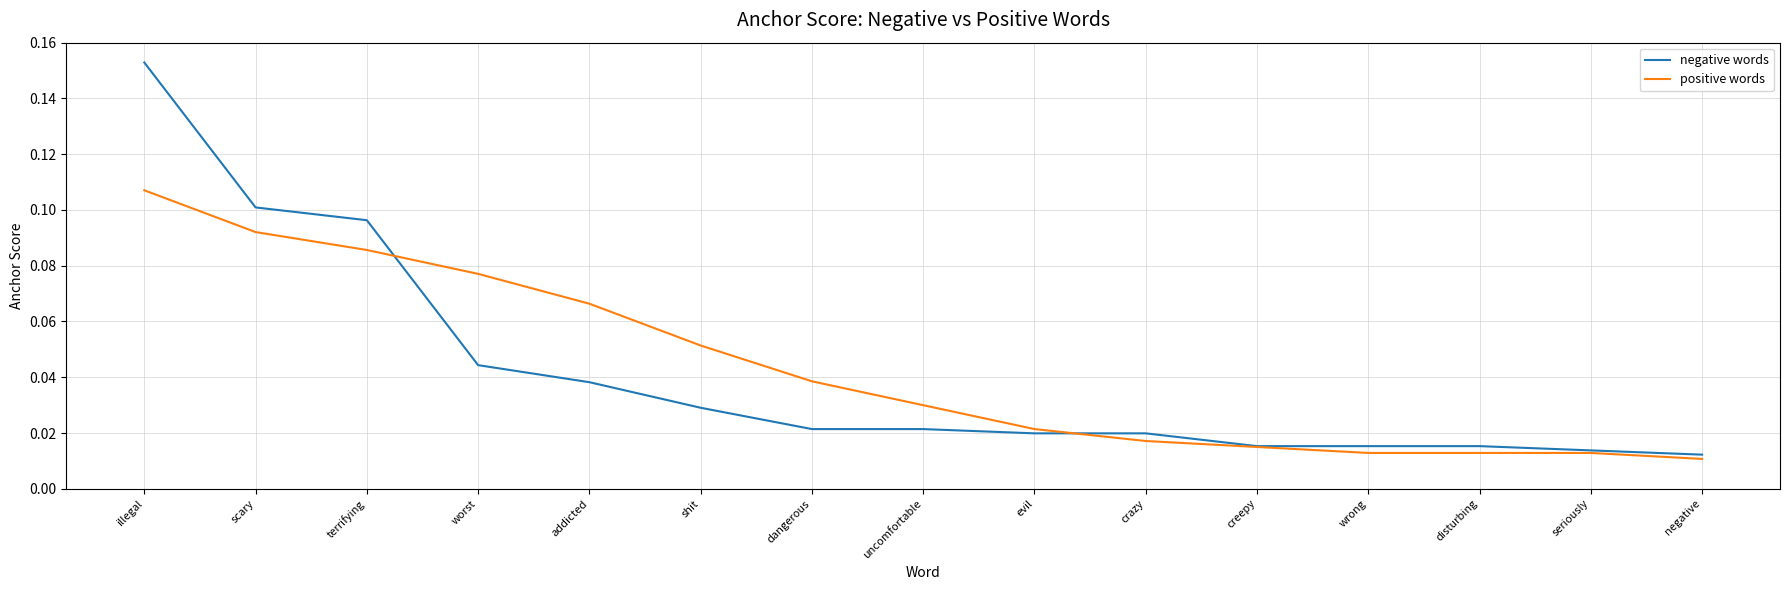

Which label corresponds to the largest value in the chart?

illegal